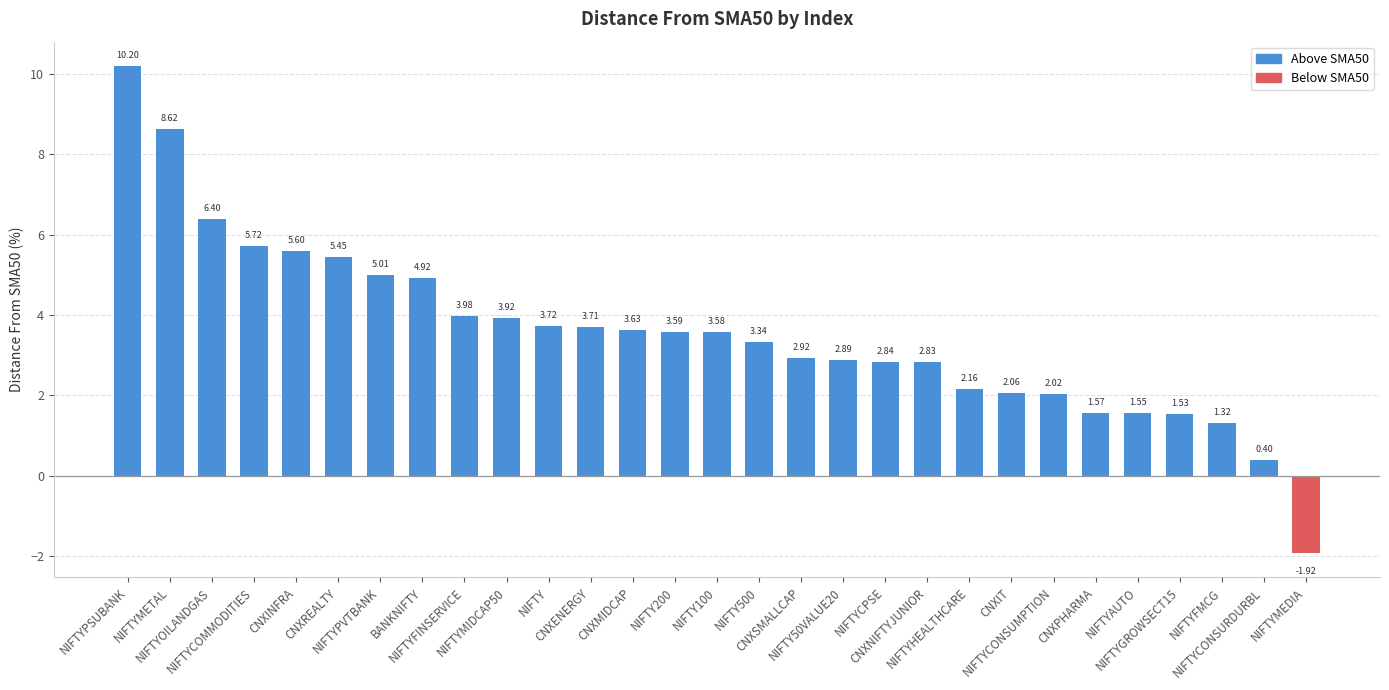

Count the number of categories in the chart.

29